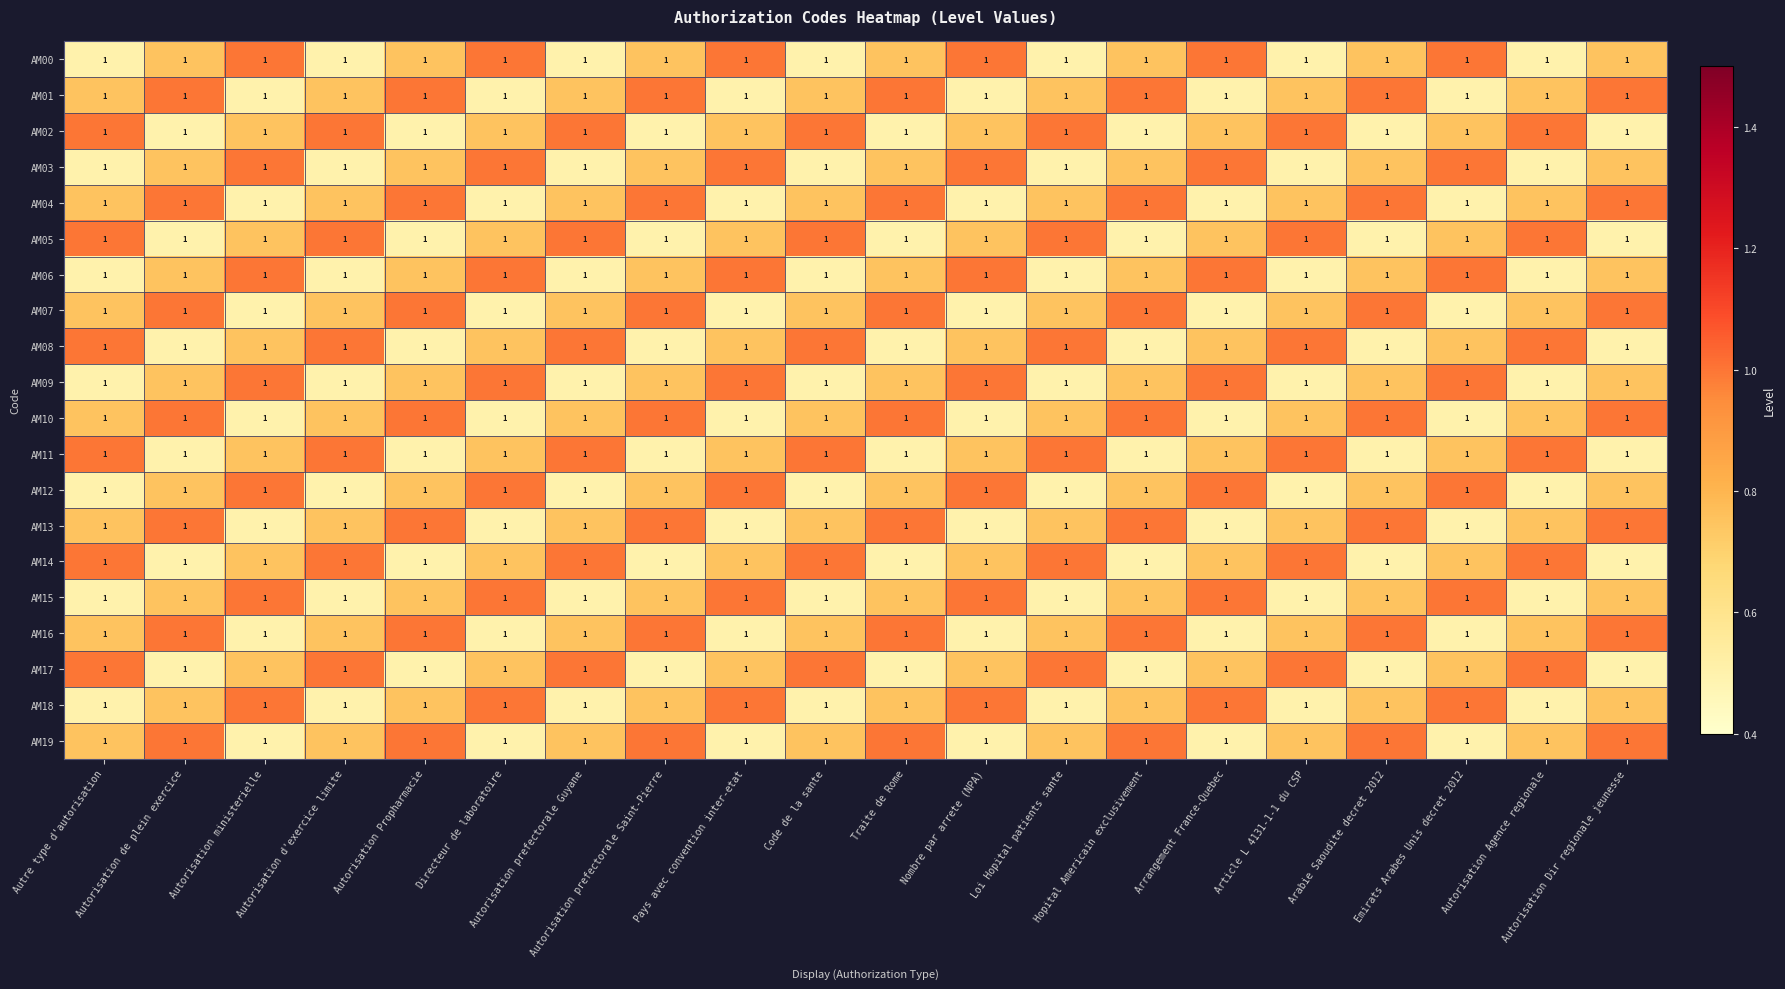

At Autorisation ministerielle, list the series in order from largest to smallest.

AM00, AM03, AM06, AM09, AM12, AM15, AM18, AM02, AM05, AM08, AM11, AM14, AM17, AM01, AM04, AM07, AM10, AM13, AM16, AM19